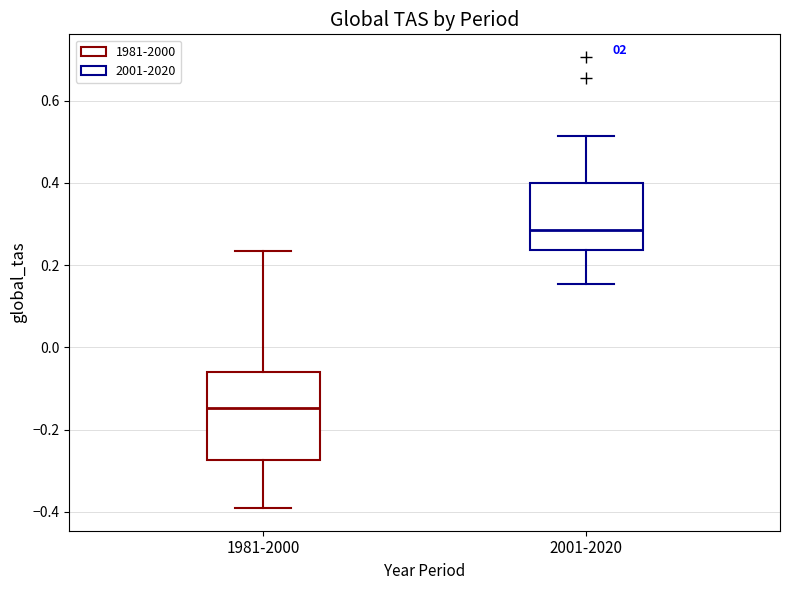

Reading left to right, transcribe this box plot: for each box, give where its median line is, the range the box spans, and where its two whiskers end, as read against the y-axis. The values are not printed on the chart, so give them approximately, as read against the axis.

1981-2000: median -0.14, box -0.28 to -0.06, whiskers -0.40 to 0.24
2001-2020: median 0.28, box 0.24 to 0.40, whiskers 0.16 to 0.52